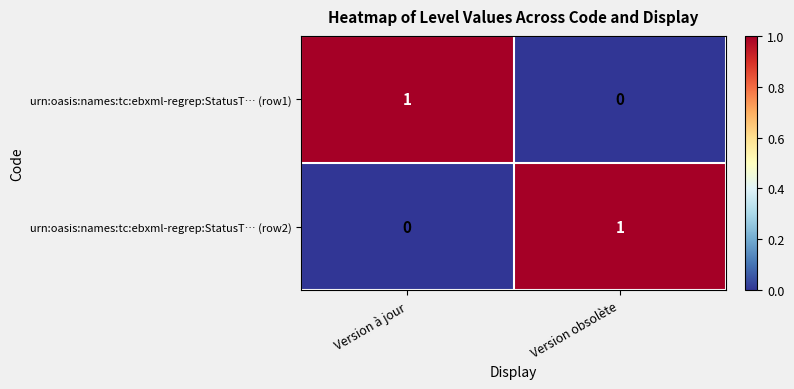

Where is urn:oasis:names:tc:ebxml-regrep:StatusT… (row2) nearest to the value 0?

Version à jour